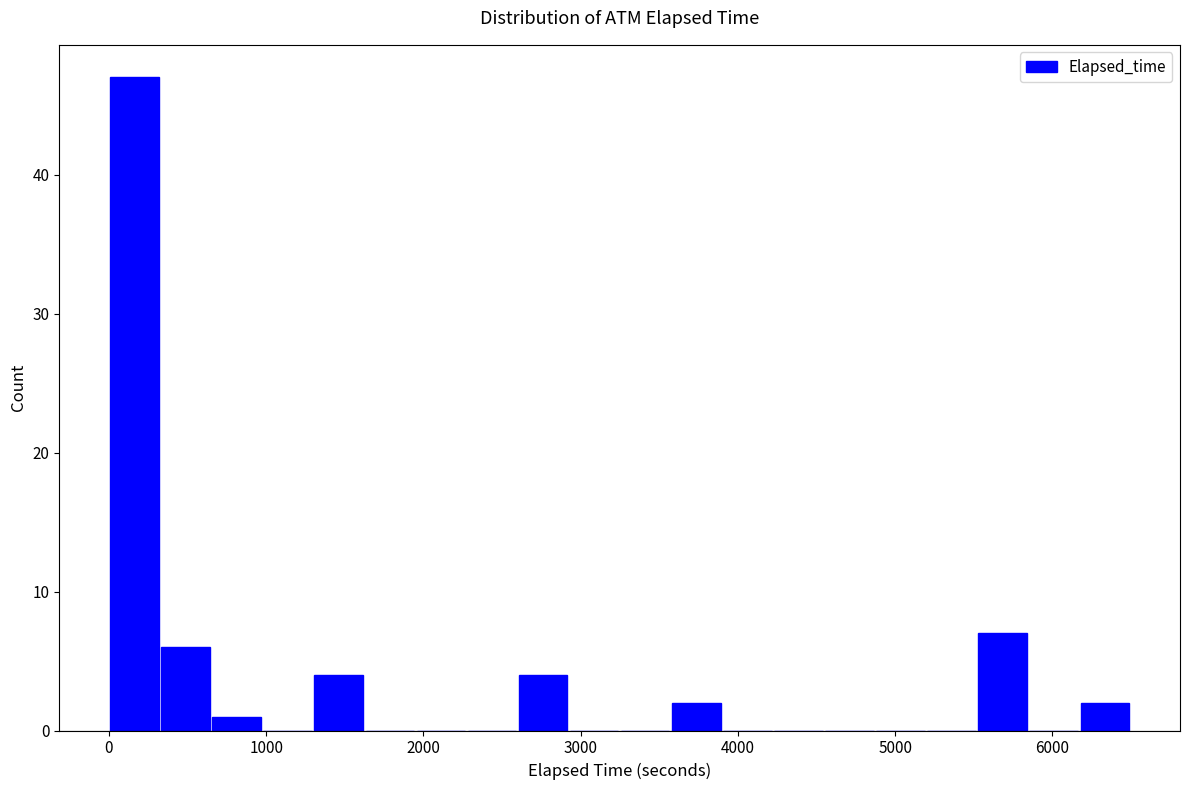

Read against the x-axis, roughly where is the centre of the tallest bar?

200